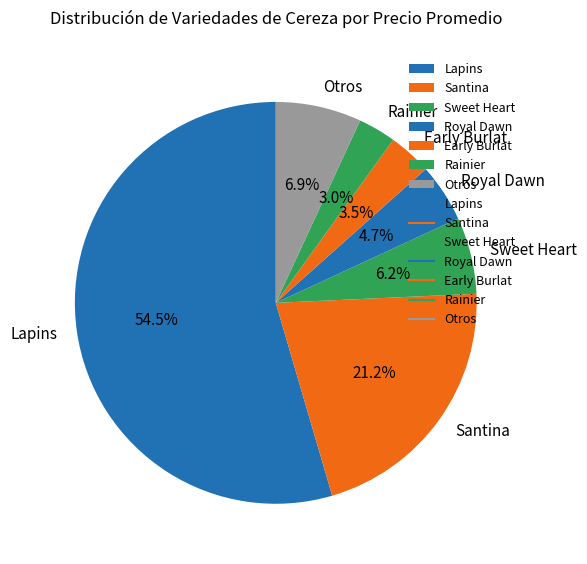

What is the largest slice in the pie chart?

Lapins